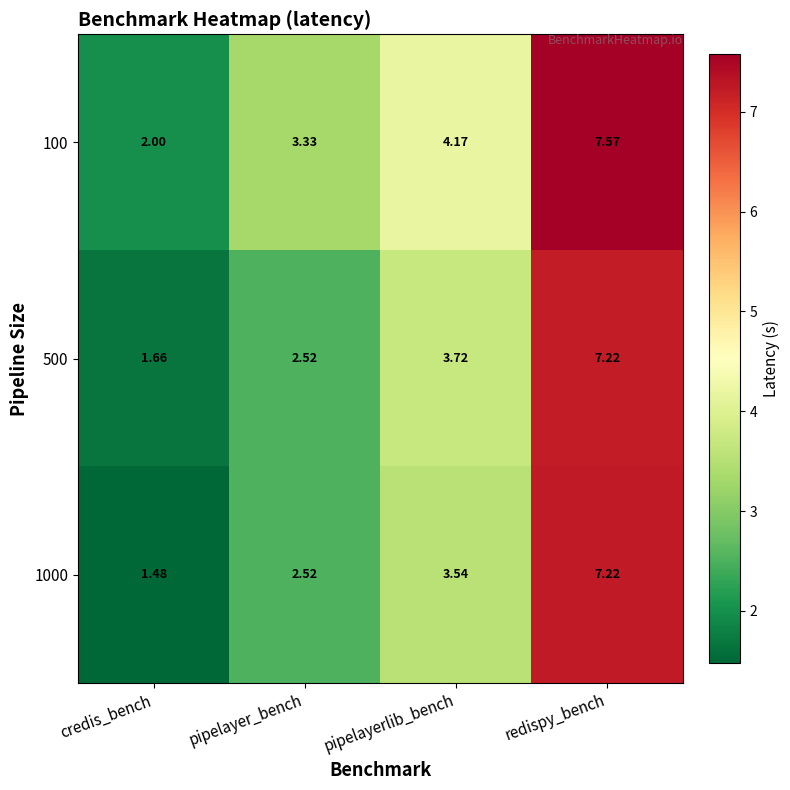

List the labels in order of 100 value, smallest first.

credis_bench, pipelayer_bench, pipelayerlib_bench, redispy_bench